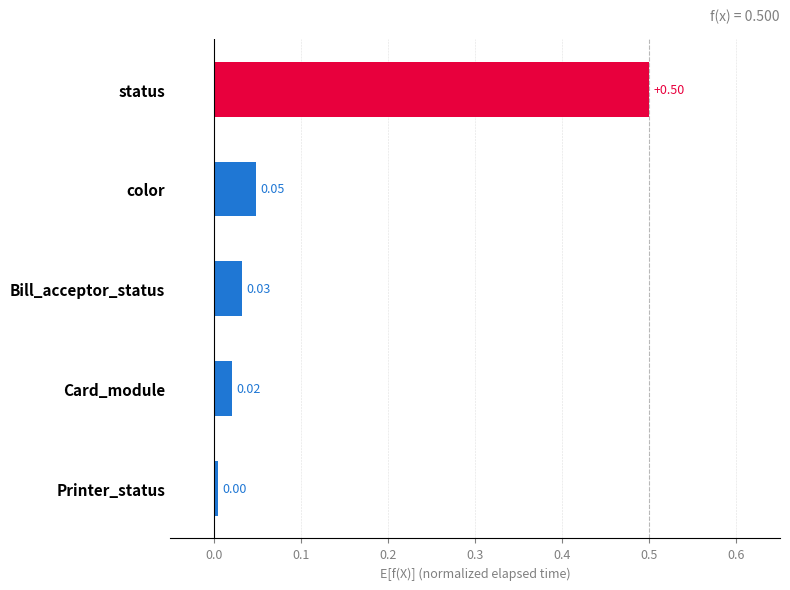

What is the sum of all values?

0.6